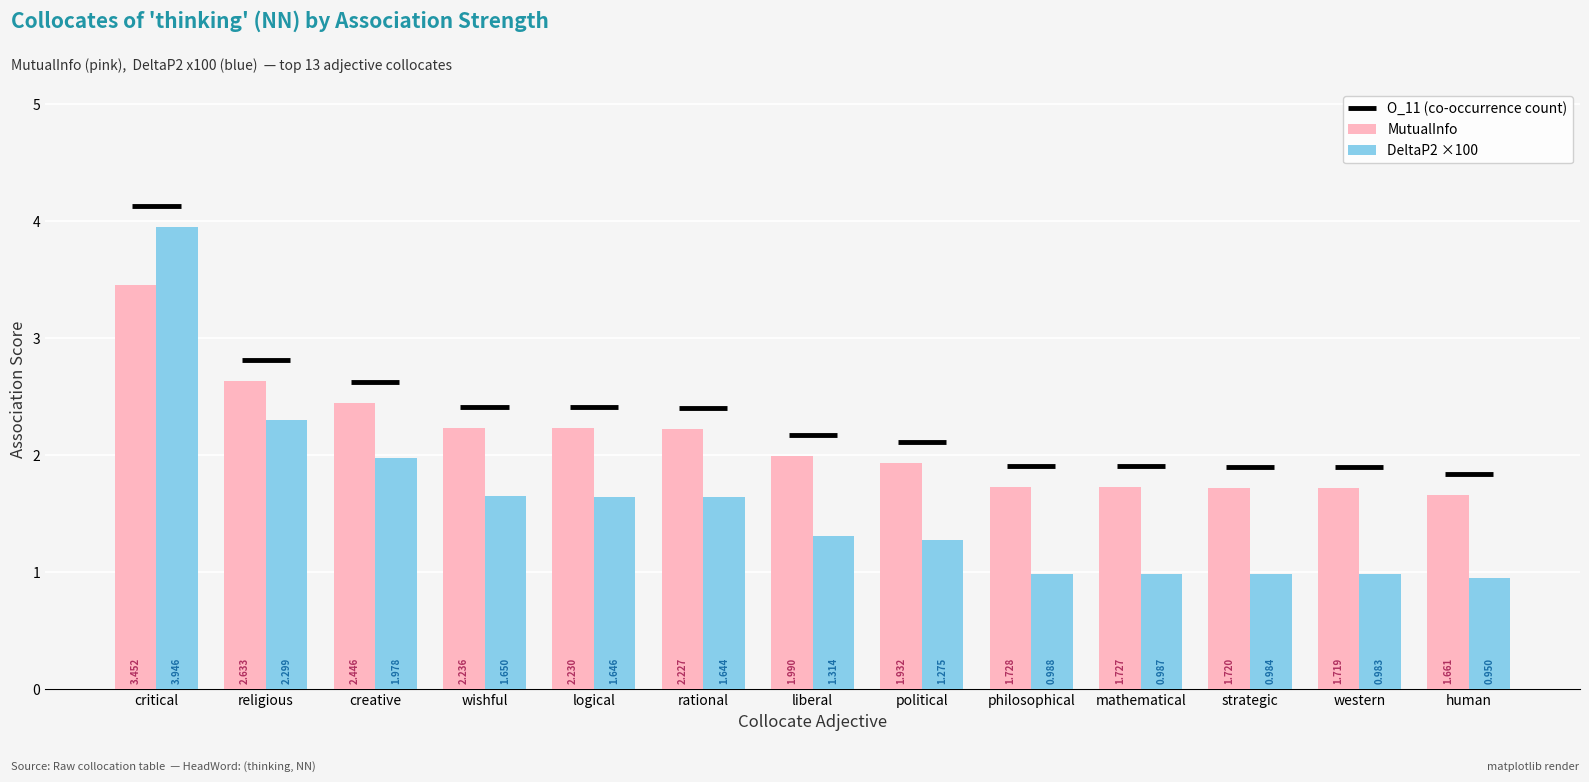

At which label does DeltaP2 ×100 reach its peak?

critical